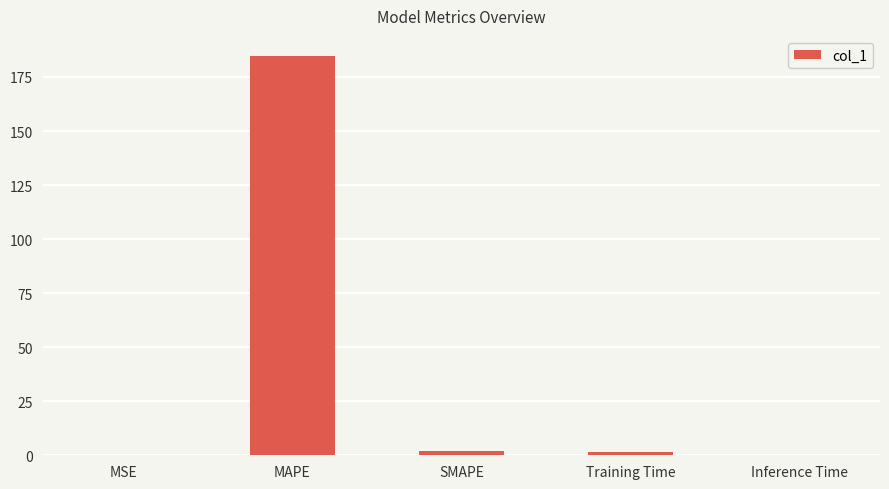

The value at Inference Time is 0.0. True or false?

True